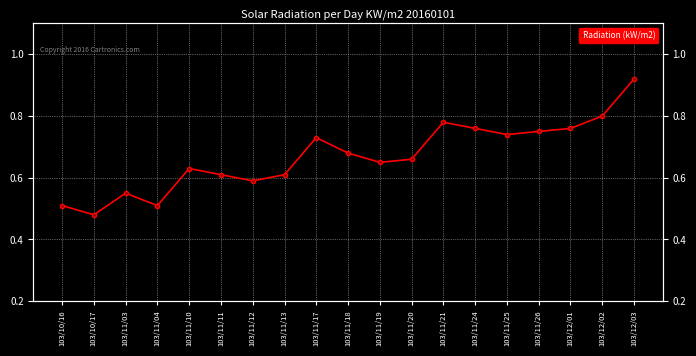

Where is the data nearest to the value 0?

103/10/17